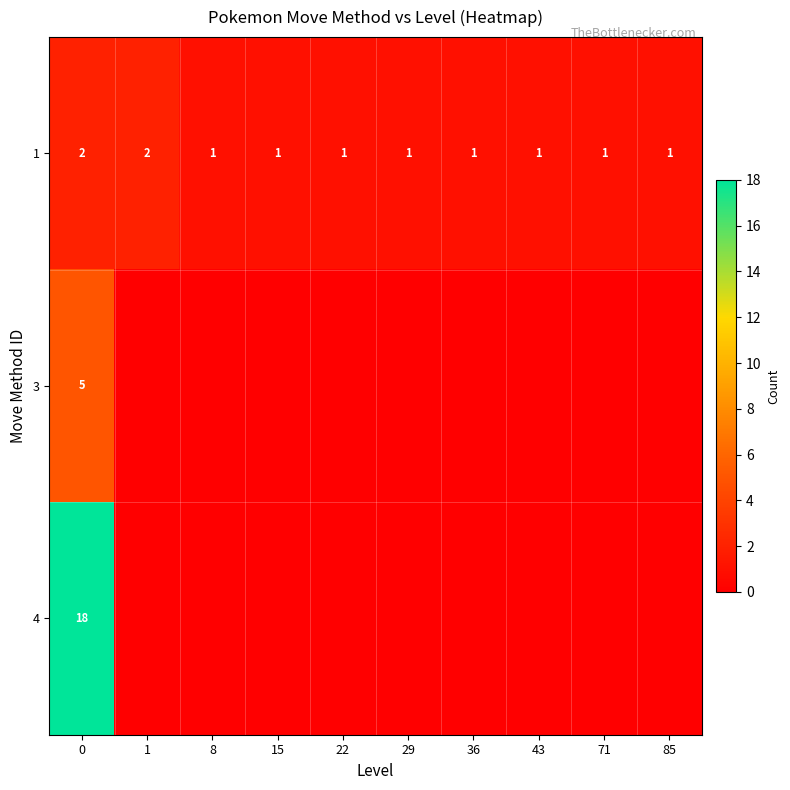

True or false: 1 has a value of 1 at 22.

True